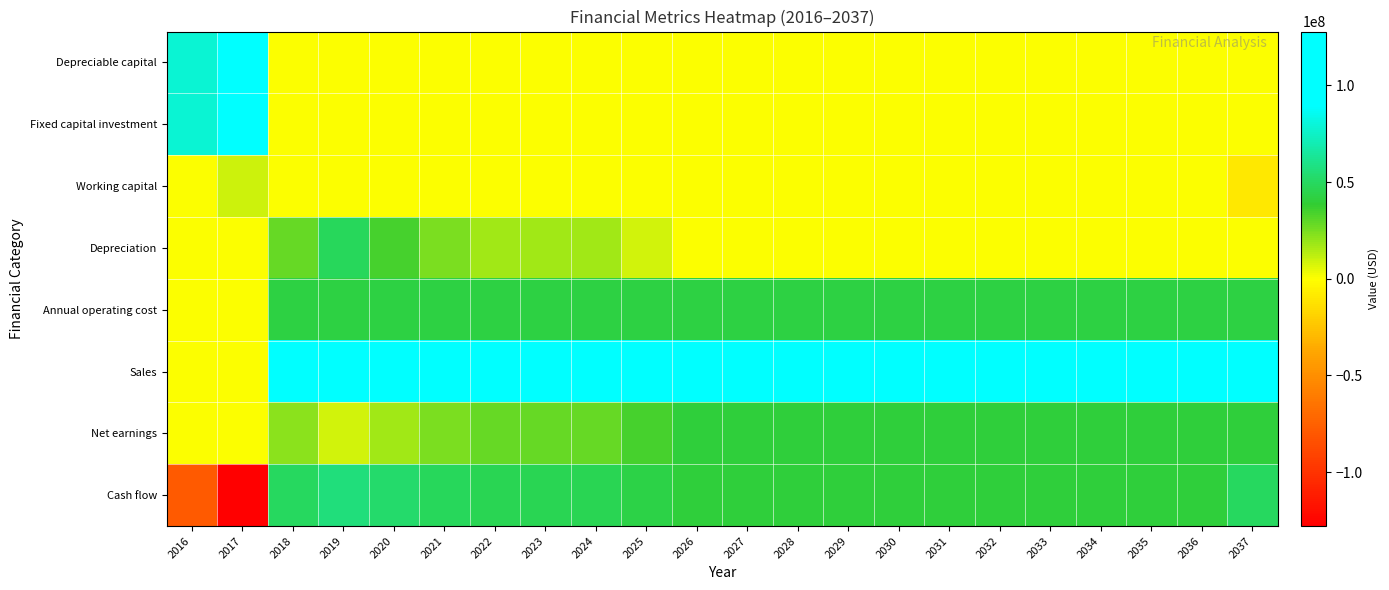

Which series has the largest range (max minus min)?

Cash flow